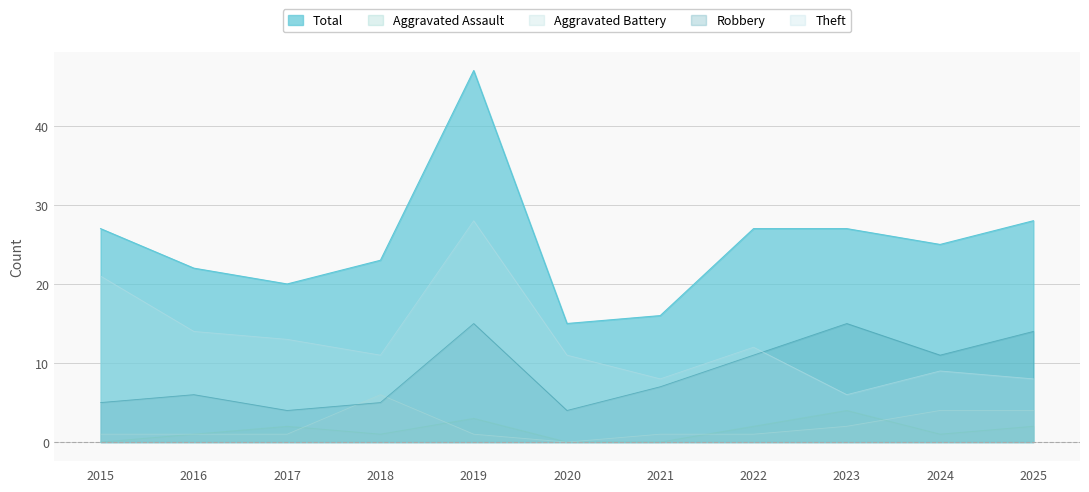

True or false: Aggravated Assault has more than 1 points higher than both neighbors.

True